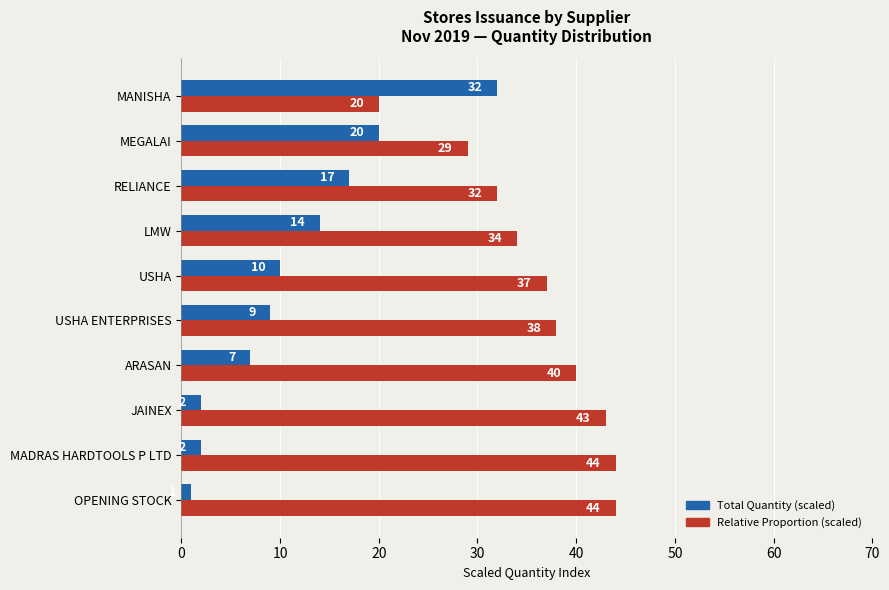

Which label corresponds to the smallest value in the chart?

OPENING STOCK